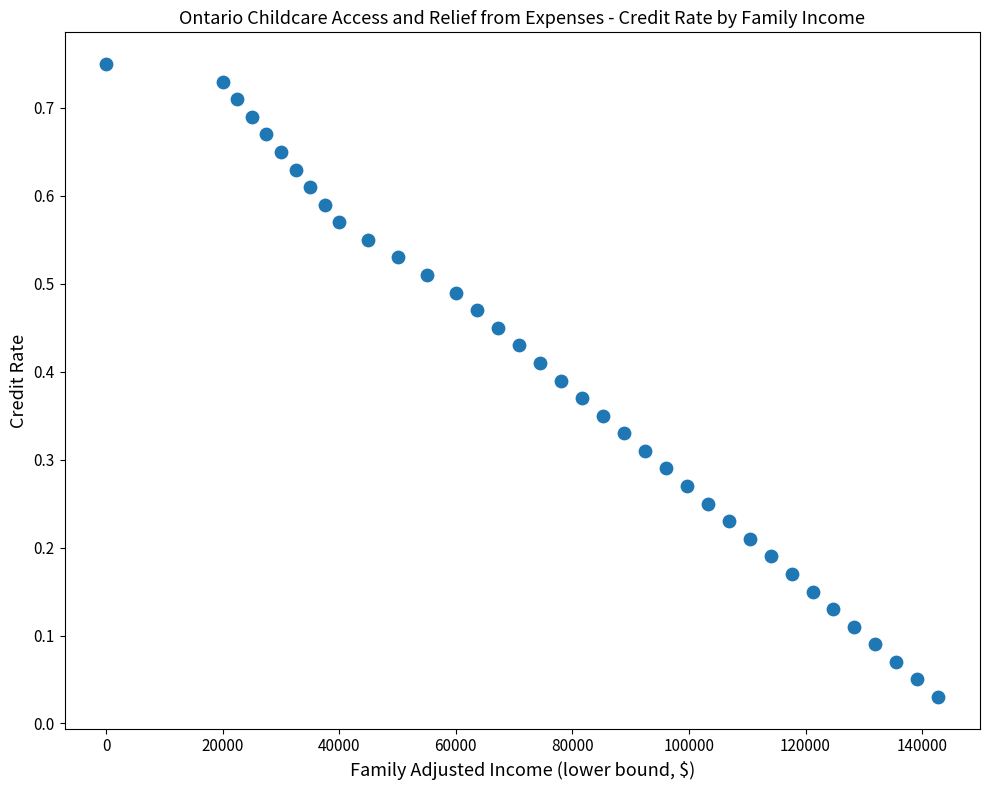

What is the range of X values (max minus min)?

142800.0